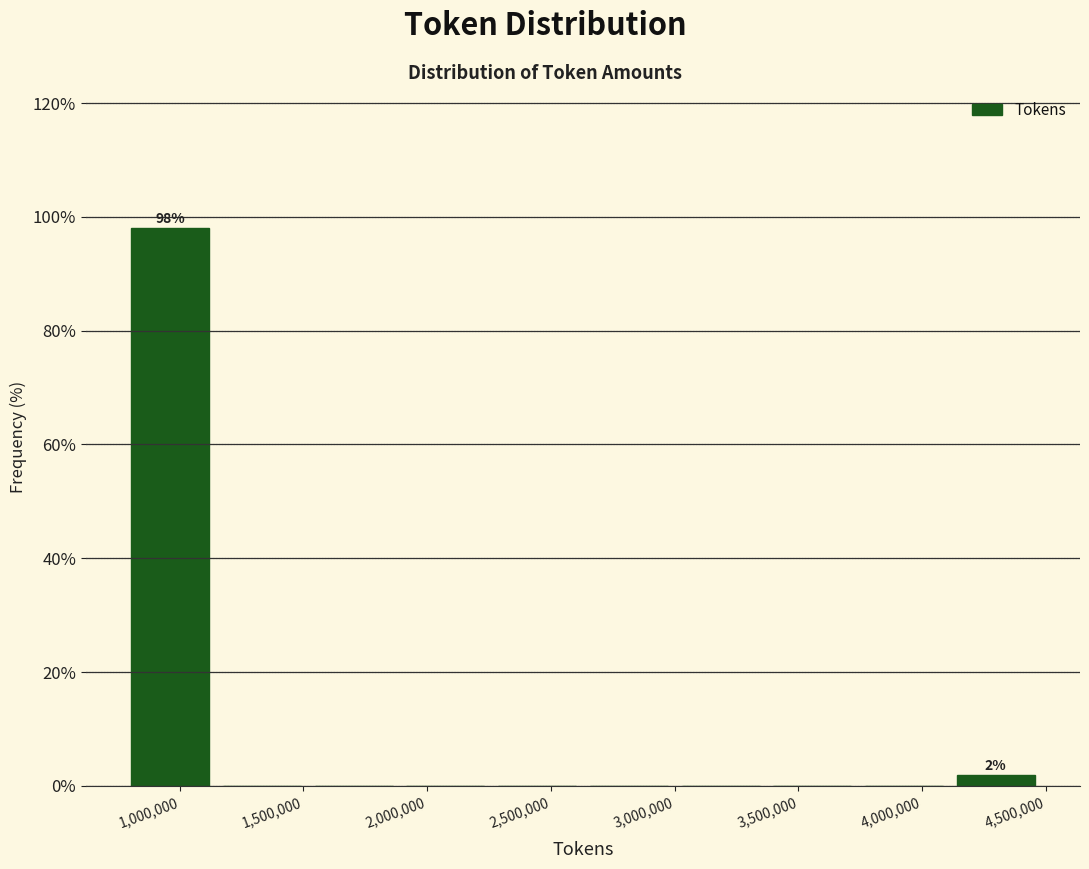

Over which range of the x-axis is the bar tallest?

800000 to 1150000